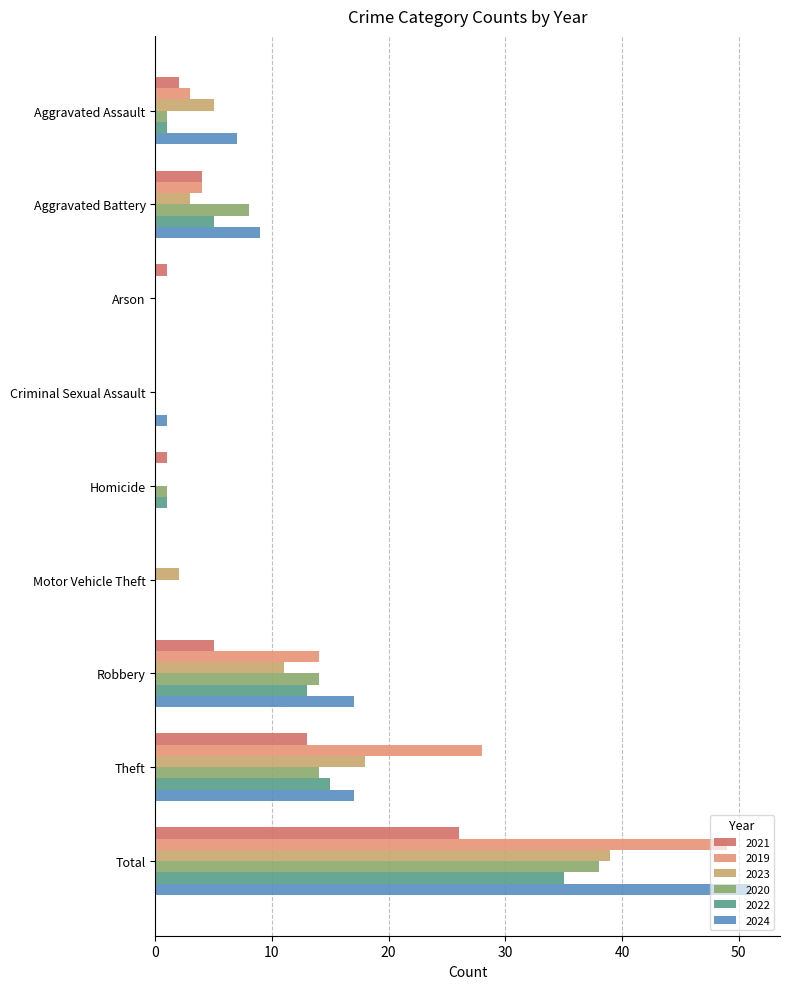

How many distinct data groups are displayed?

6